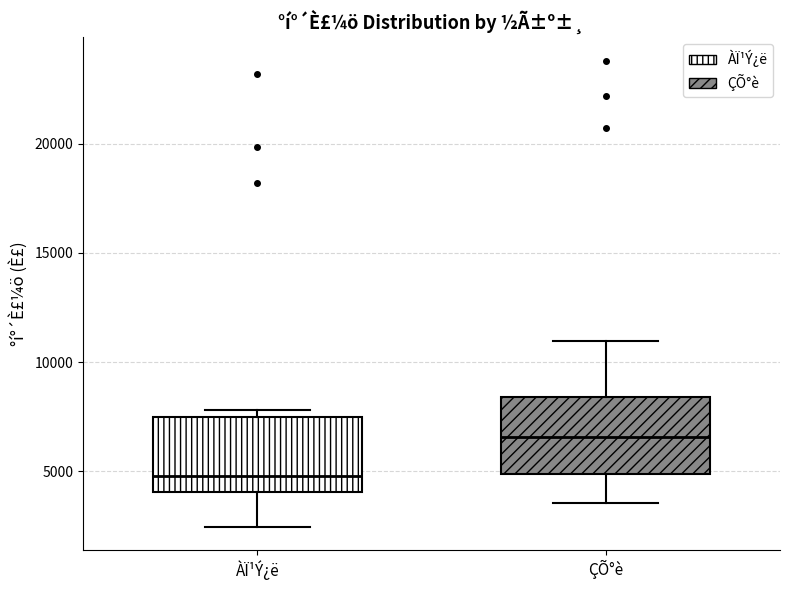

Reading left to right, read every box against the y-axis: the position of its median line, the range the box covers, and the ends of its whiskers. The values are not printed on the chart, so give them approximately, as read against the axis.

ÀÏ¹Ý¿ë: median 5000, box 4000 to 7500, whiskers 2500 to 8000
ÇÕ°è: median 6500, box 5000 to 8500, whiskers 3500 to 11000